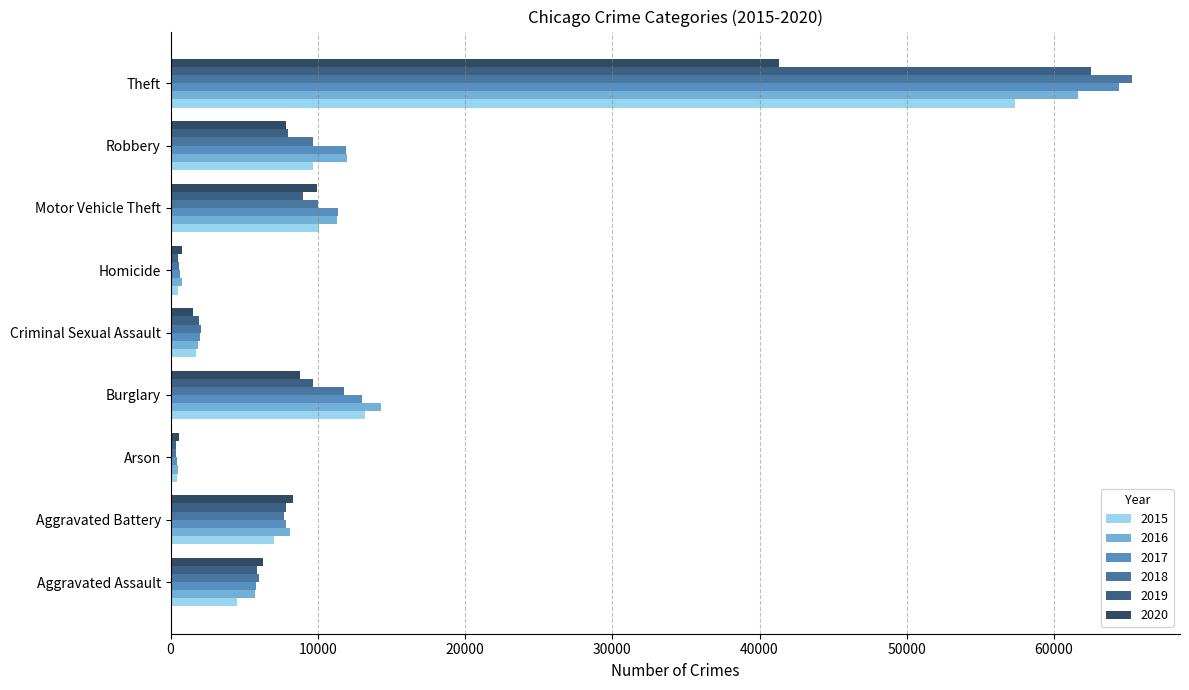

Is the value of 2020 at Burglary greater than the value of 2019 at Aggravated Battery?

Yes